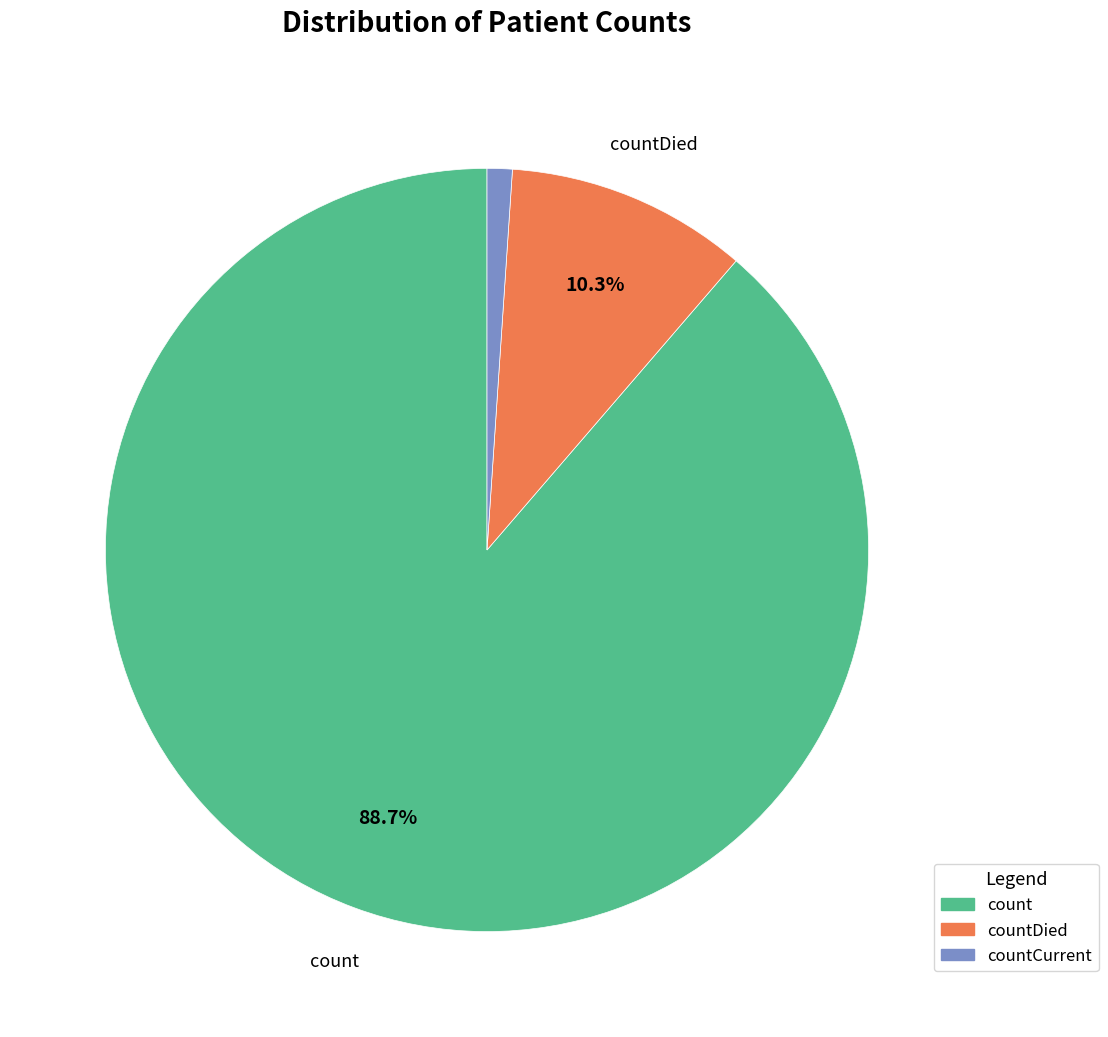

Is there a majority slice in this chart?

Yes